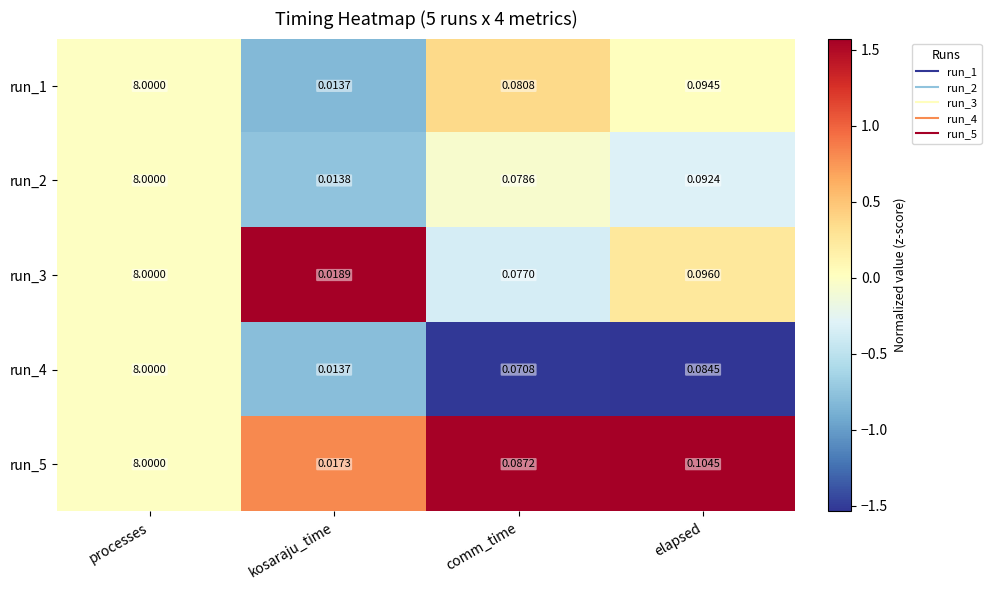

Which category has the lowest value in the run_4 series?

kosaraju_time